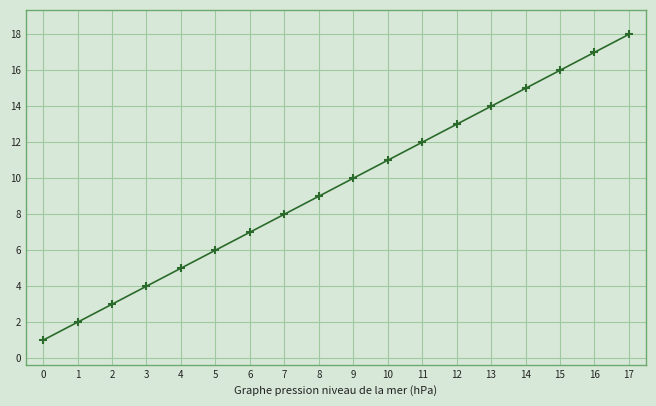

What is the value of the 4th point from the left?

4